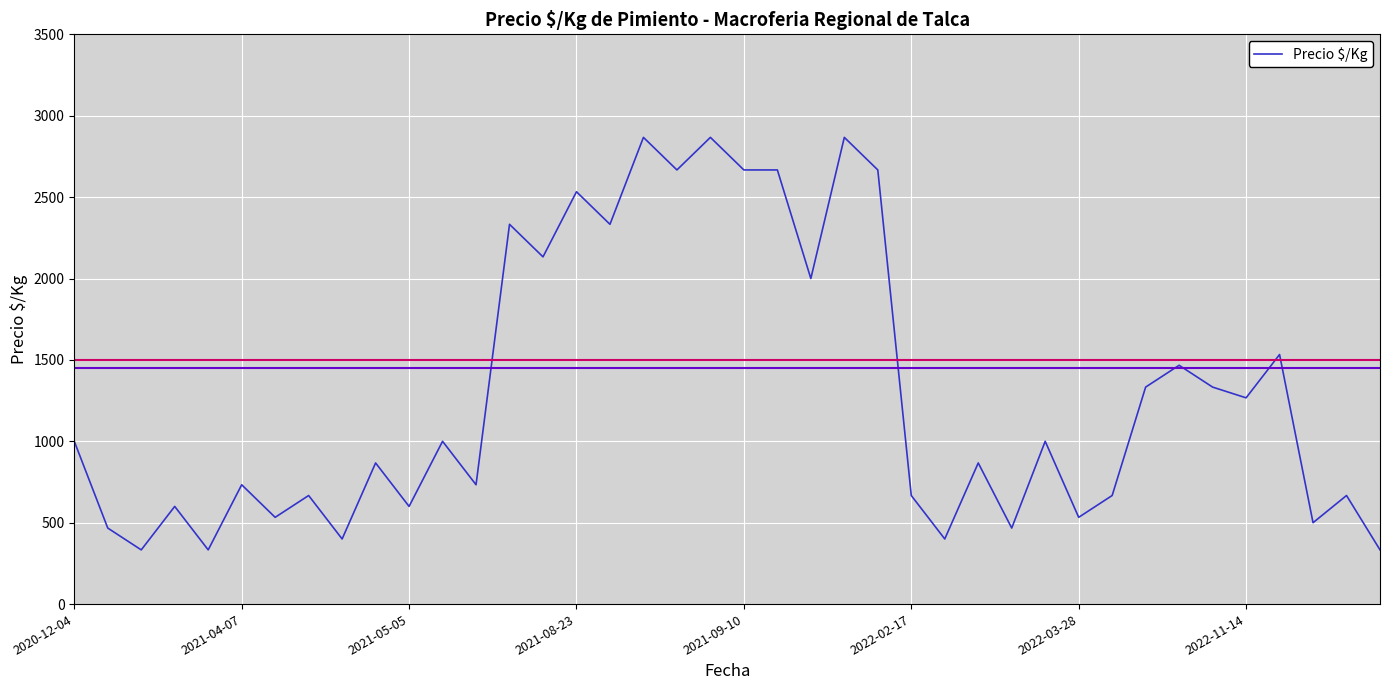

What is the difference between the maximum and minimum values?

2534